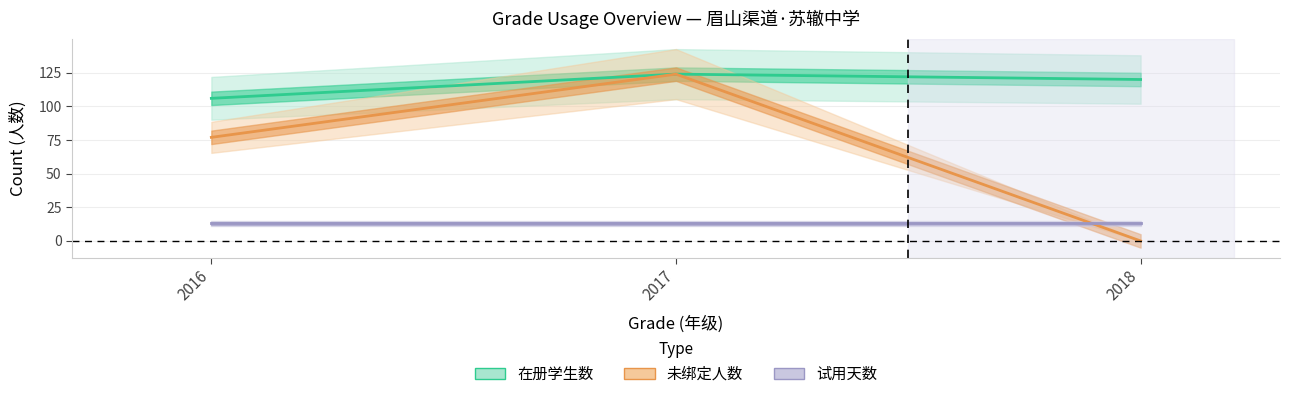

What is the value of the 在册学生数 point at the 2nd from the left?

124